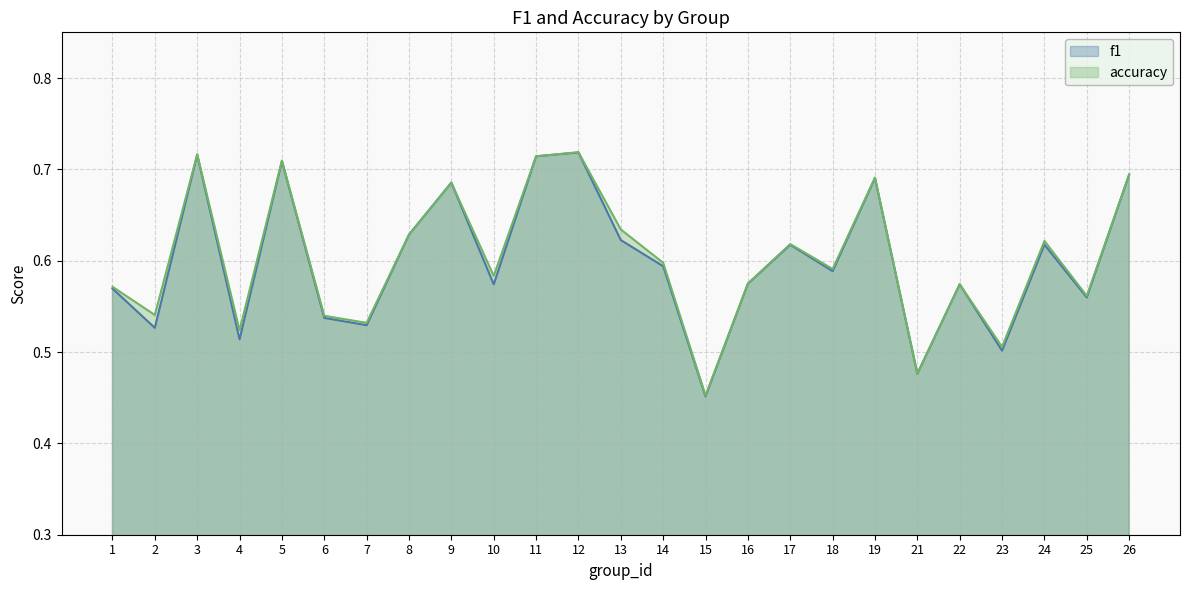

Does the chart display data point markers on the line(s)?

No